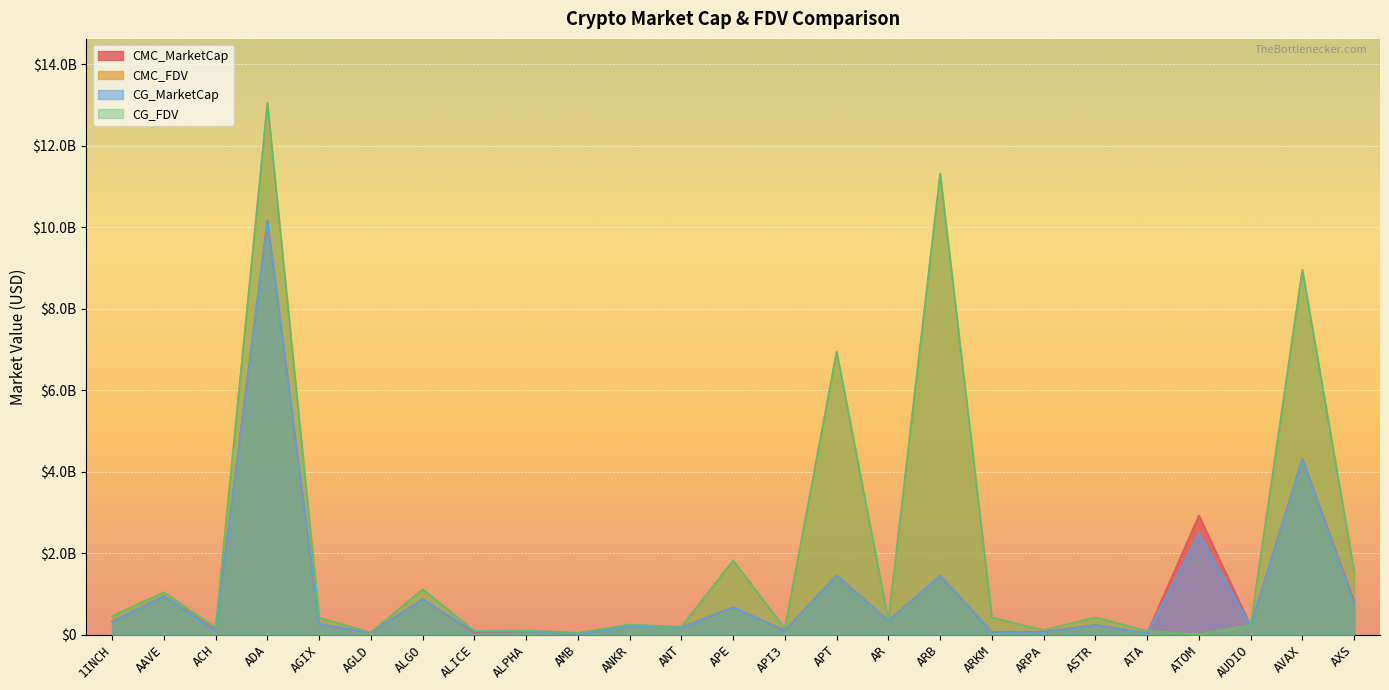

In CG_FDV, how many points are lower than both neighbors (excluding endpoints)?

9